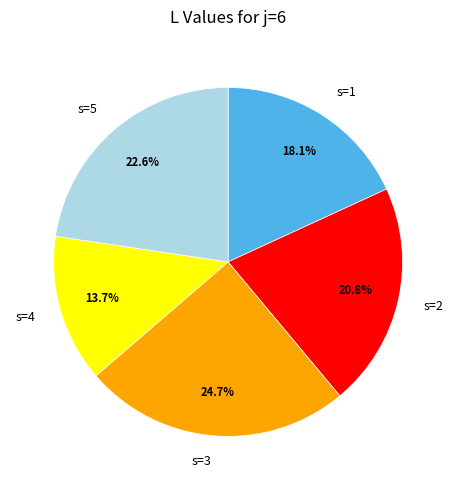

Is s=2 the majority of the pie?

No